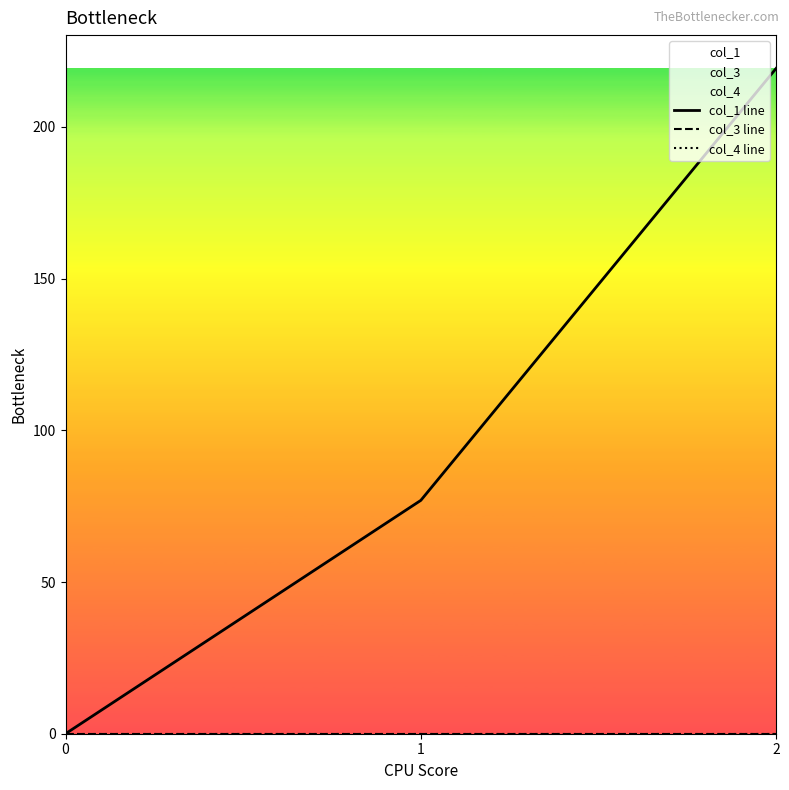

At which category is the sum across all series the highest?

2